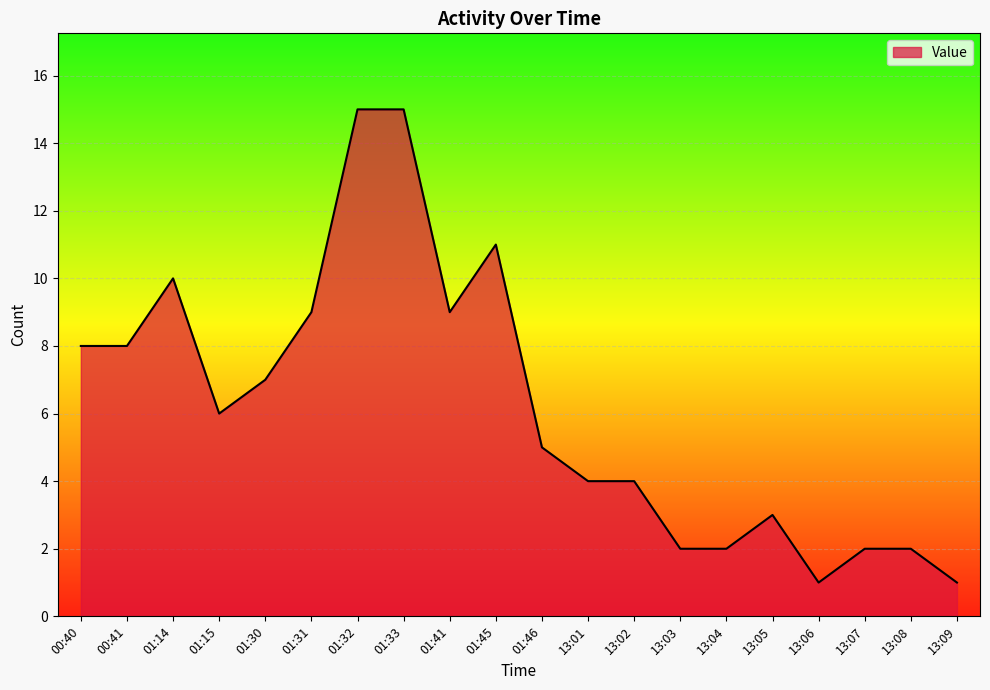

Approximately how many times larger is the value at 01:15 compared to 13:01?

1.5